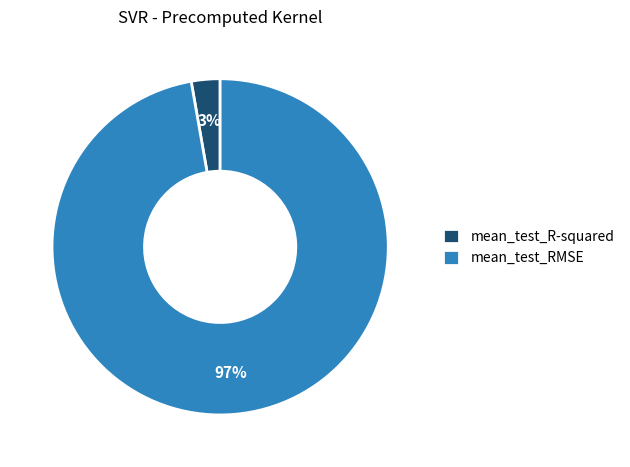

Is there any slice that represents more than half of the pie?

Yes